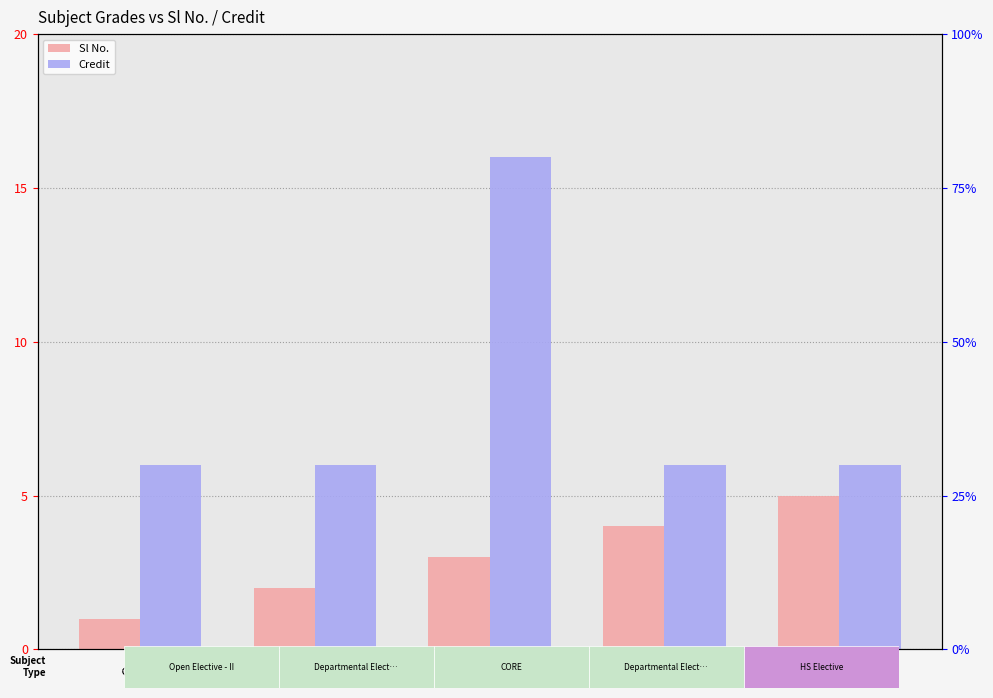

What is the sum of the Credit values at CC and CD?

12